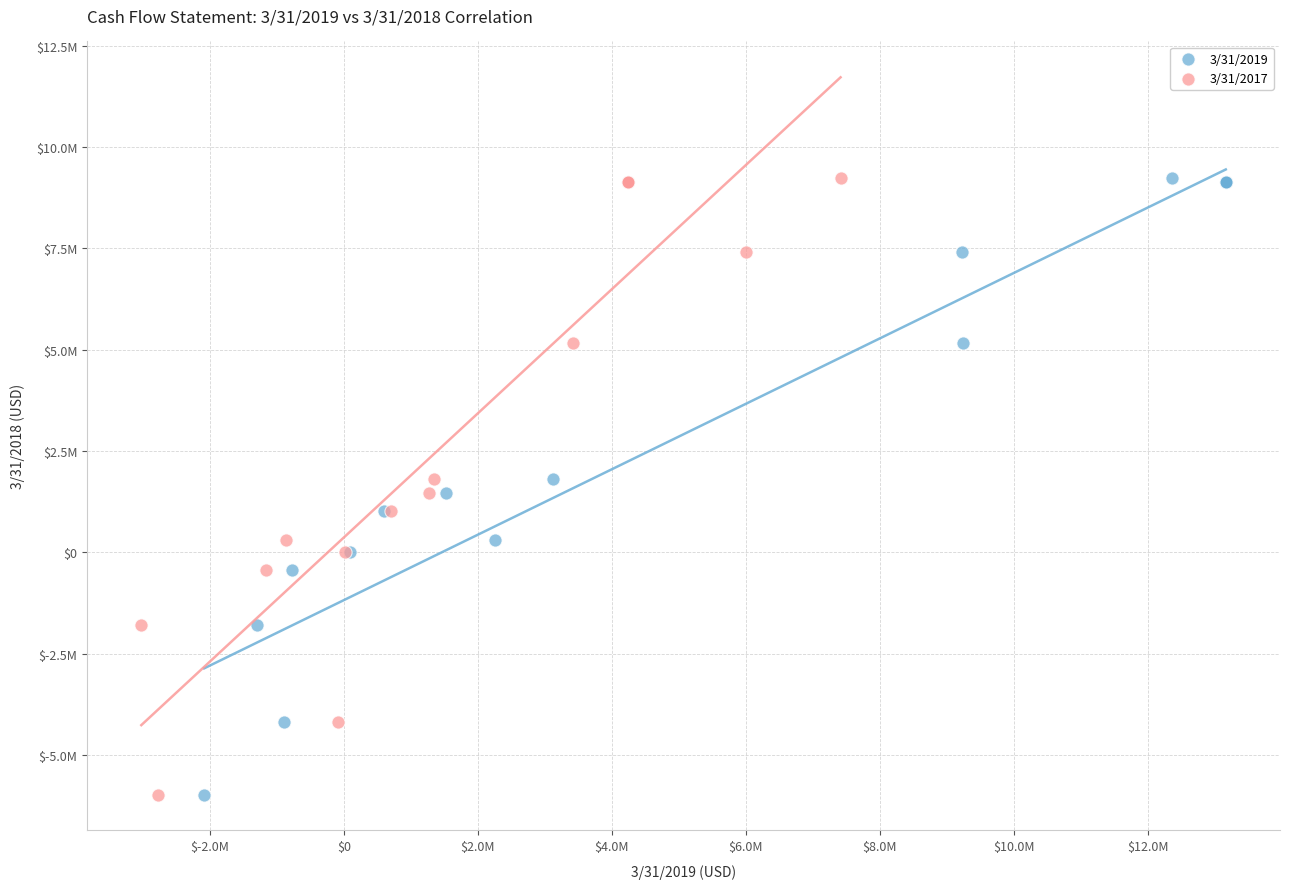

What are all the series names shown in the legend?

3/31/2019, 3/31/2017